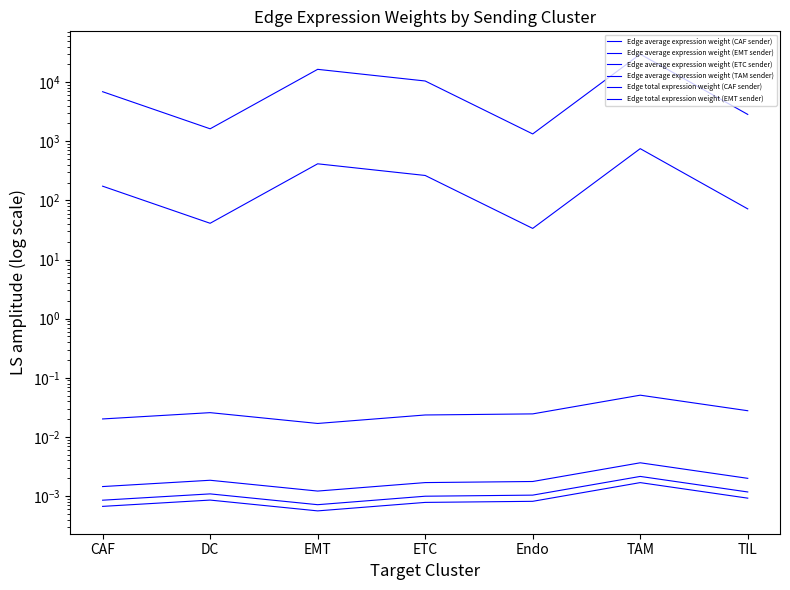

Reading left to right, extract all data points from this chart.

Edge average expression weight (CAF sender): CAF=0.0	DC=0.0	EMT=0.0	ETC=0.0	Endo=0.0	TAM=0.0	TIL=0.0
Edge average expression weight (EMT sender): CAF=0.0	DC=0.0	EMT=0.0	ETC=0.0	Endo=0.0	TAM=0.1	TIL=0.0
Edge average expression weight (ETC sender): CAF=0.0	DC=0.0	EMT=0.0	ETC=0.0	Endo=0.0	TAM=0.0	TIL=0.0
Edge average expression weight (TAM sender): CAF=0.0	DC=0.0	EMT=0.0	ETC=0.0	Endo=0.0	TAM=0.0	TIL=0.0
Edge total expression weight (CAF sender): CAF=174.1	DC=41.0	EMT=415.8	ETC=264.1	Endo=33.6	TAM=750.7	TIL=71.9
Edge total expression weight (EMT sender): CAF=6896.4	DC=1625.6	EMT=16475.3	ETC=10463.3	Endo=1331.2	TAM=29743.2	TIL=2847.0